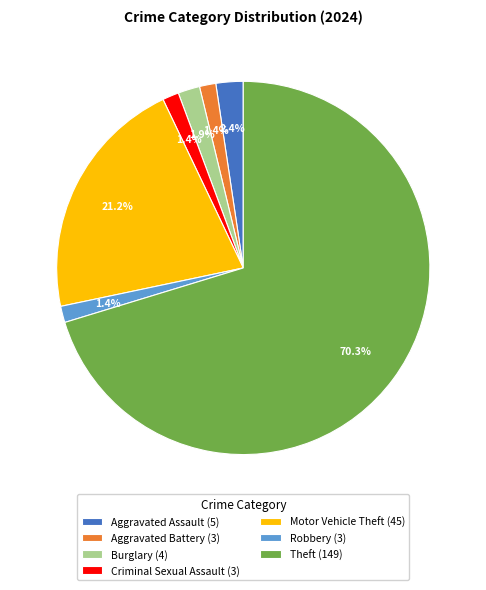

The Motor Vehicle Theft slice represents 21% of the pie. True or false?

True